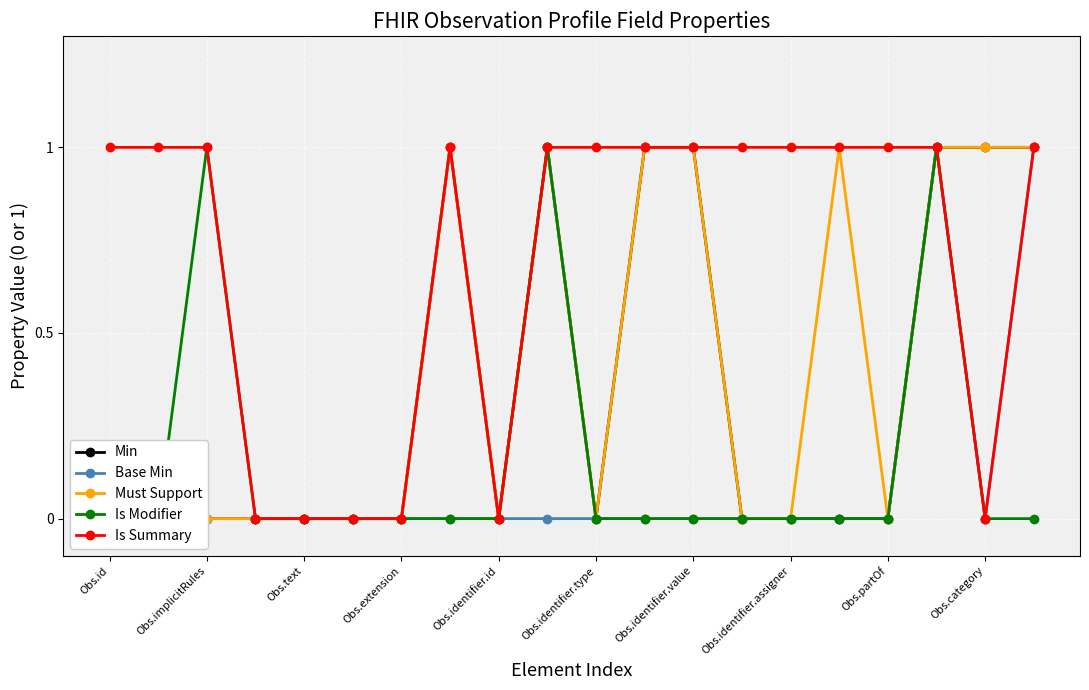

Is this an area chart (filled region under the line)?

No